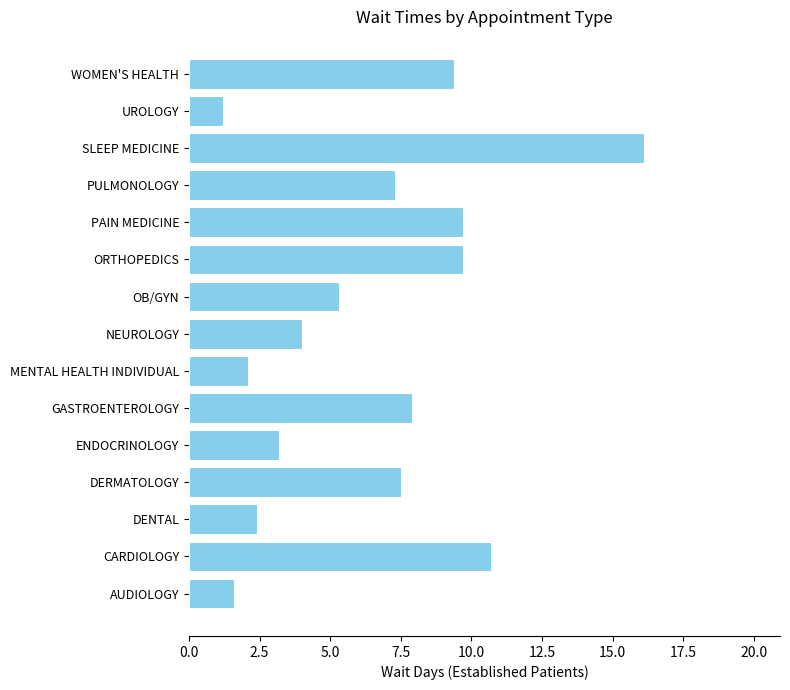

Where is the data nearest to the value 8?

GASTROENTEROLOGY